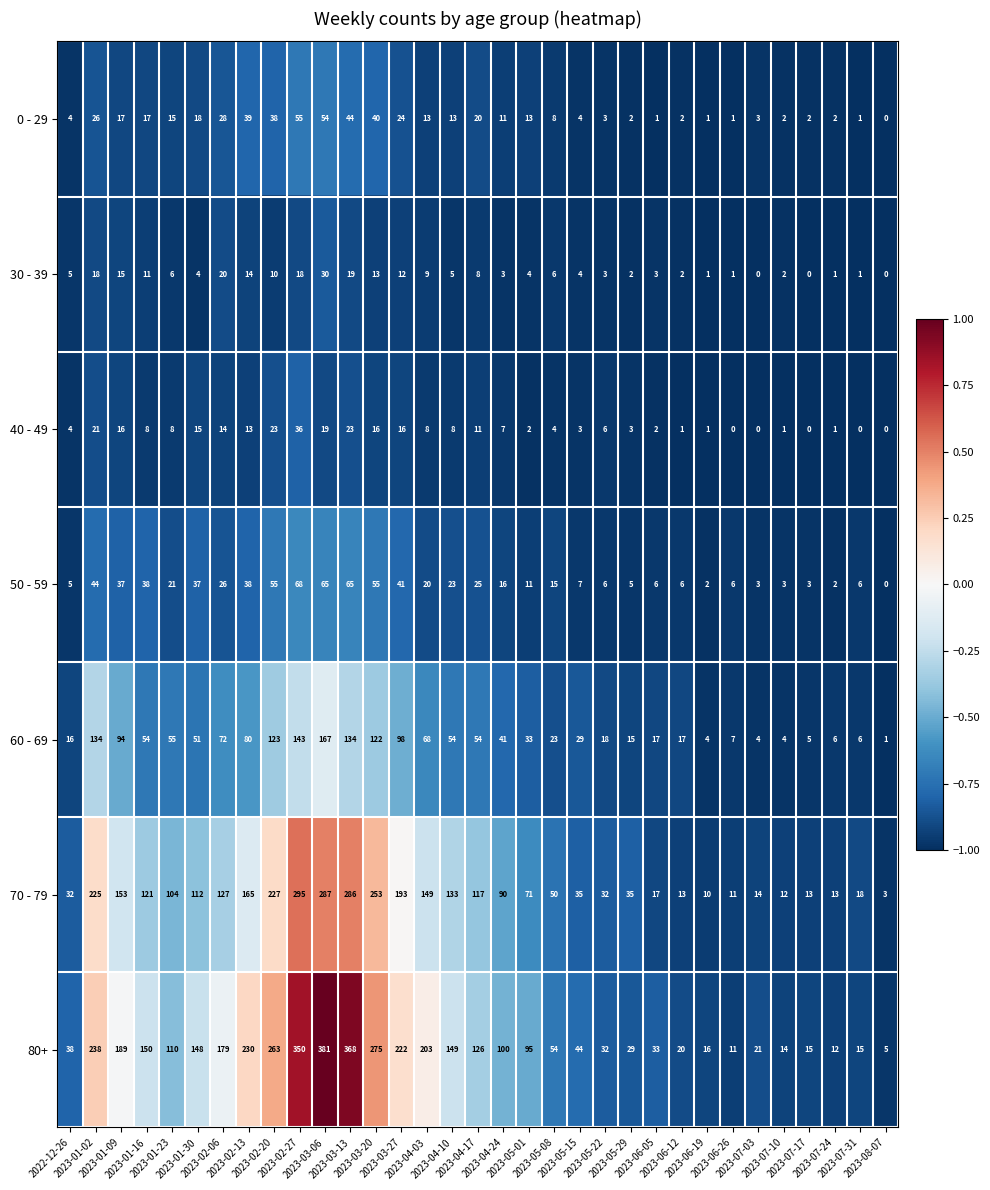

Which series has the largest total across all categories?

80+